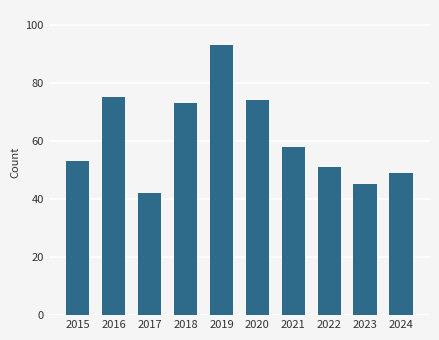

Does the chart contain any negative values?

No